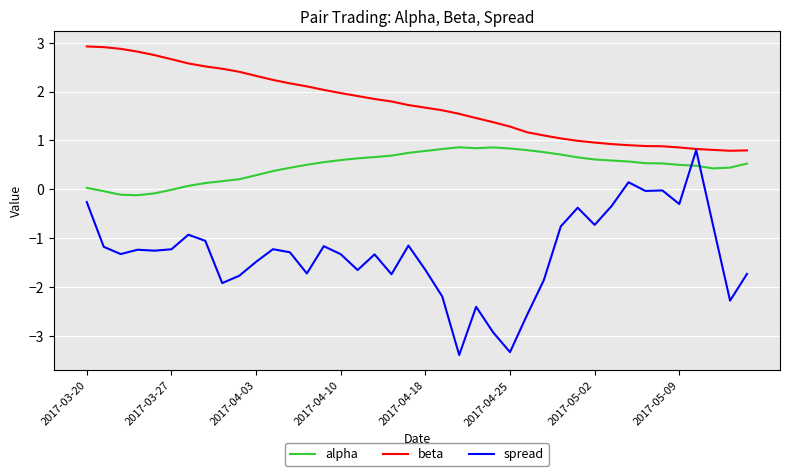

True or false: alpha and beta cross at least once.

False